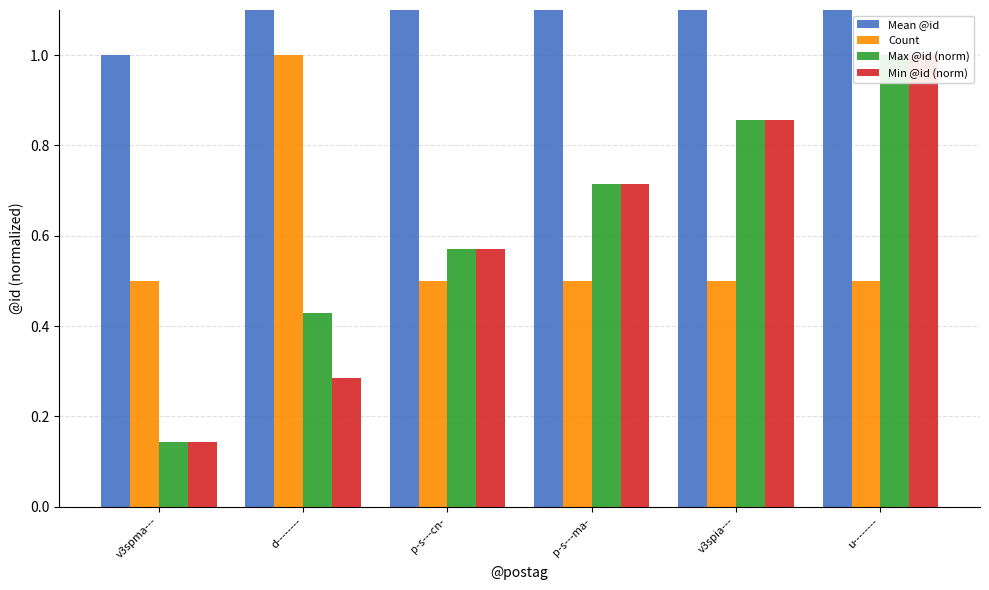

True or false: Count has a value of 1.0 at d--------.

True